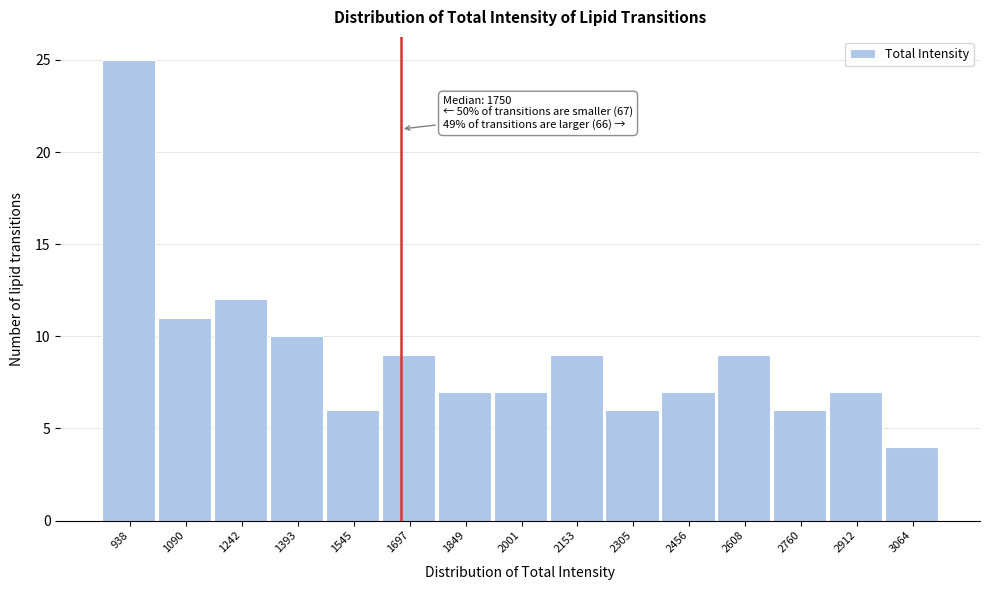

Reading left to right, extract all data points from this chart.

25	11	12	10	6	9	7	7	9	6	7	9	6	7	4